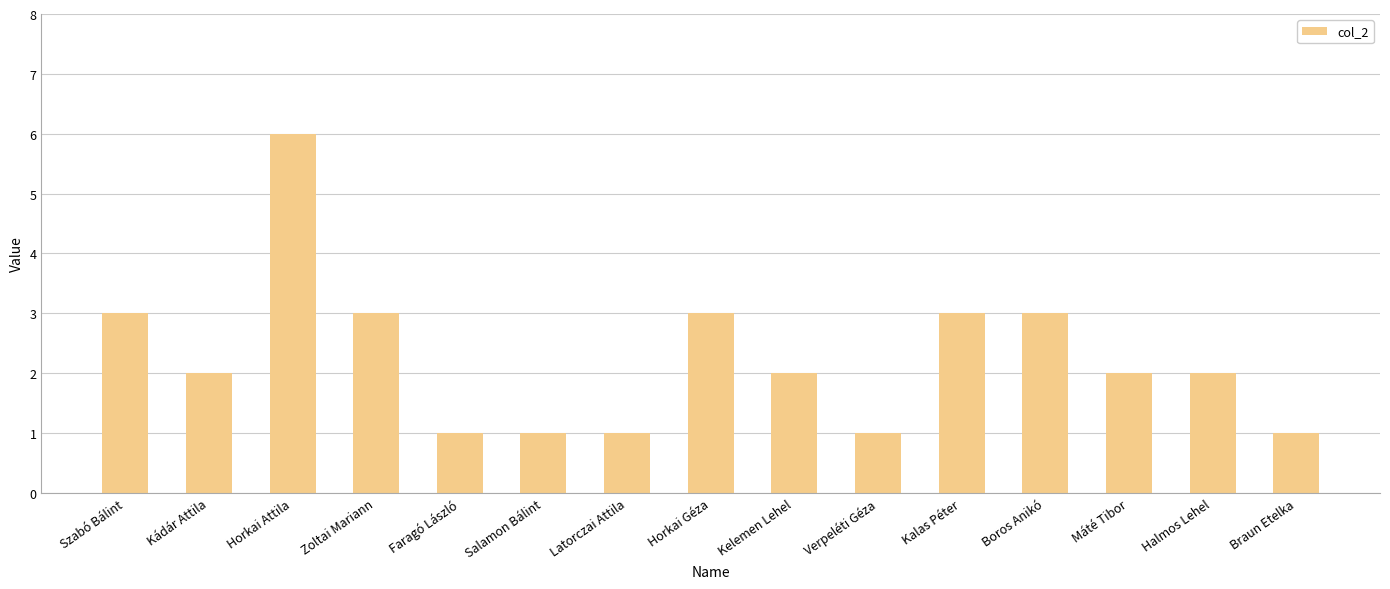

What value does the data have at Horkai Attila?

6